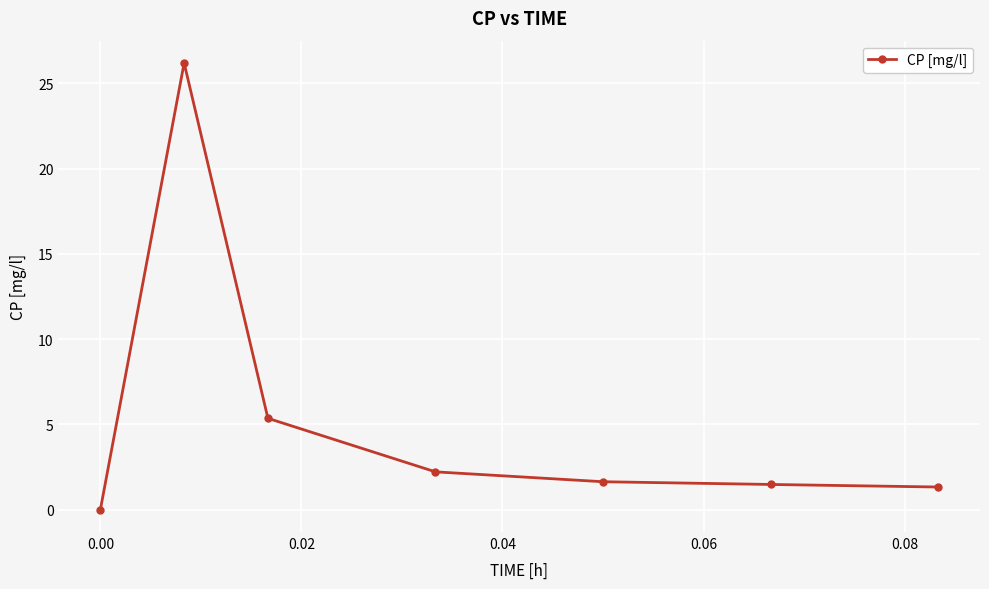

Reading right to left, extract all data points from this chart.

1.3	1.5	1.6	2.2	5.4	26.2	0.0